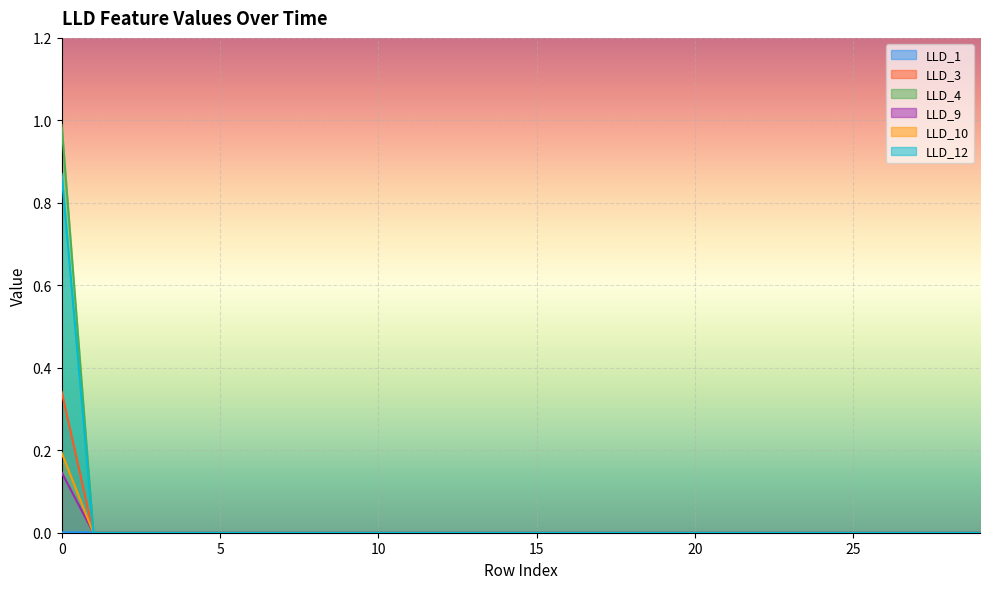

Is it true that LLD_10 equals 0.4 at 17?

False